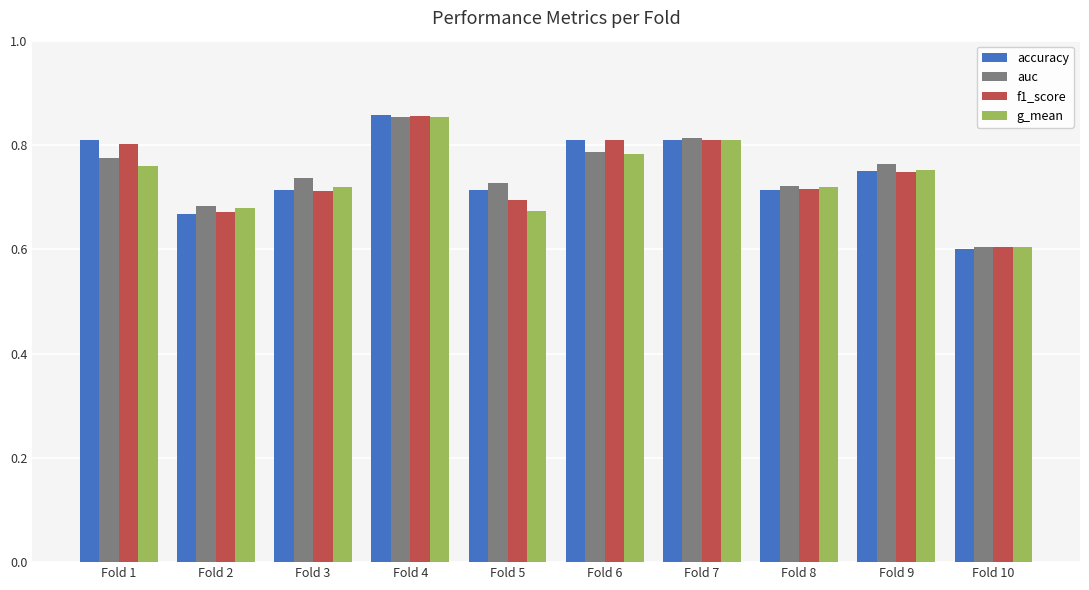

Which category has the lowest value across all series?

Fold 10